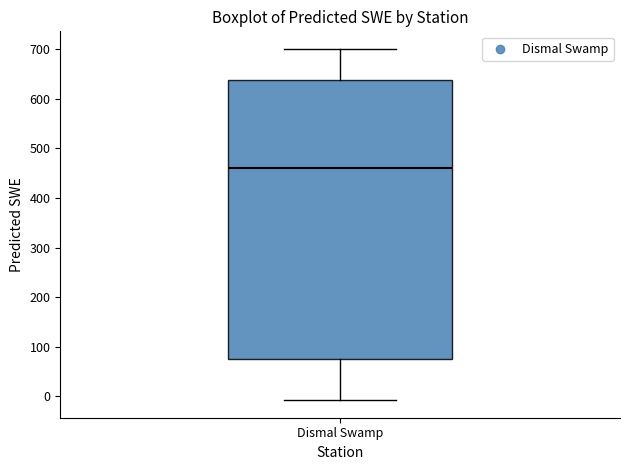

Where is the upper edge of the box for Dismal Swamp on the y-axis? The values are not printed on the chart, so give them approximately, as read against the axis.

640